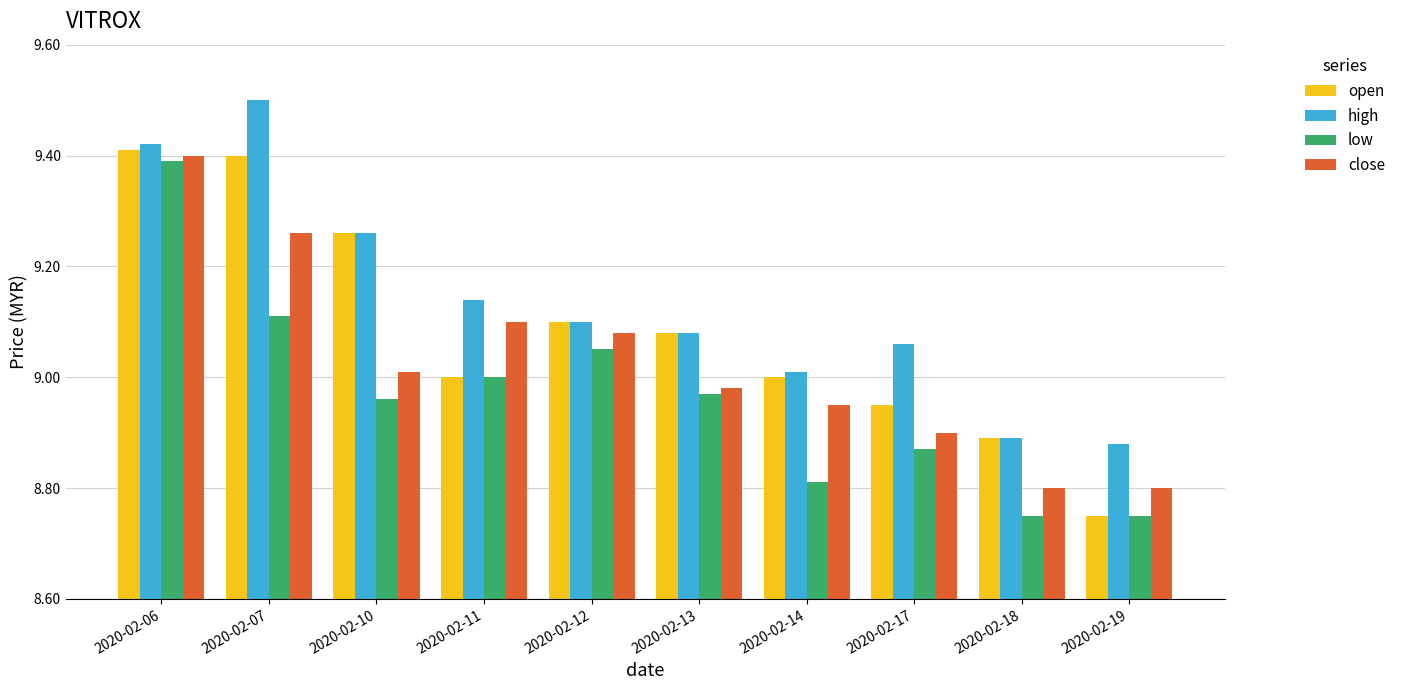

What are all the series names shown in the legend?

open, high, low, close